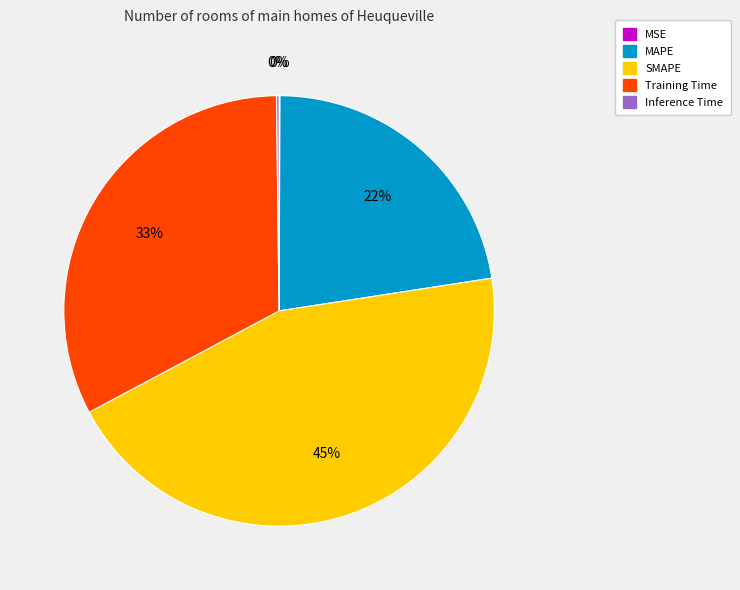

To the nearest percent, what is the combined percentage of SMAPE and MAPE?

67%